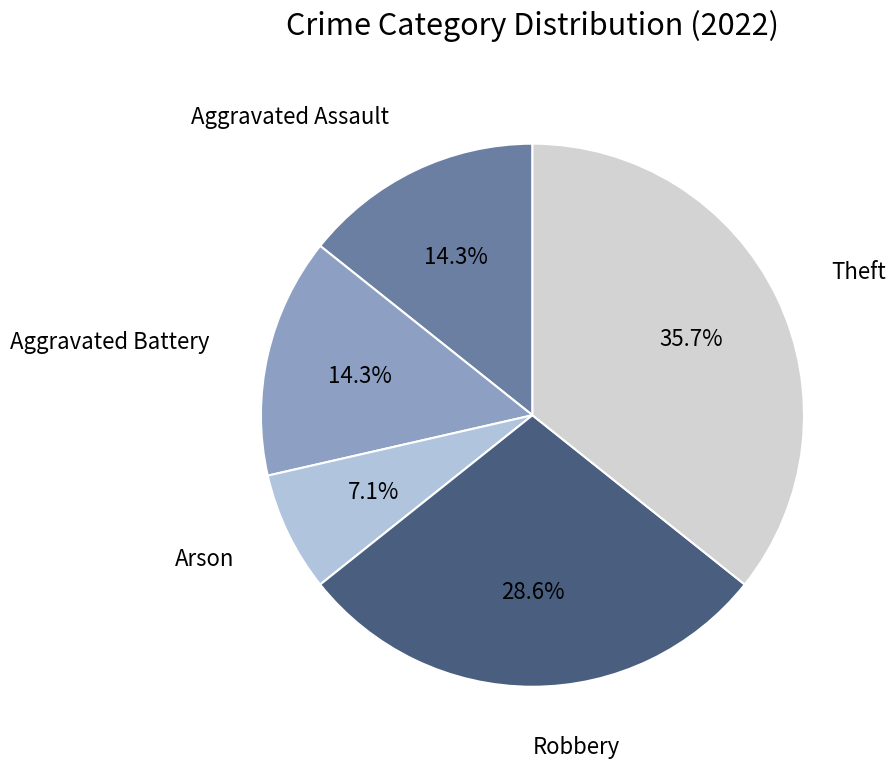

To the nearest percent, what portion does Theft represent?

36%